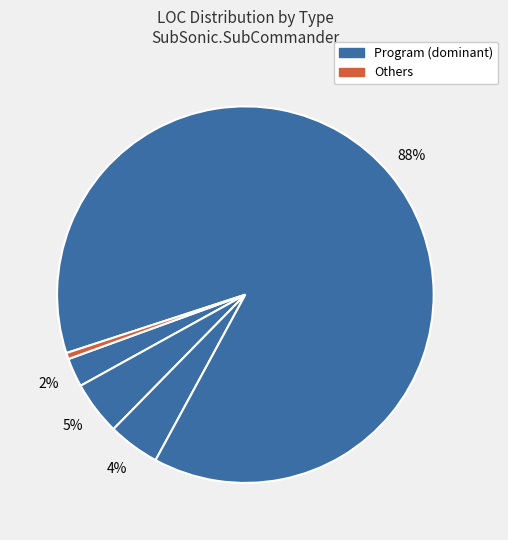

How many slices are in this pie chart?

5